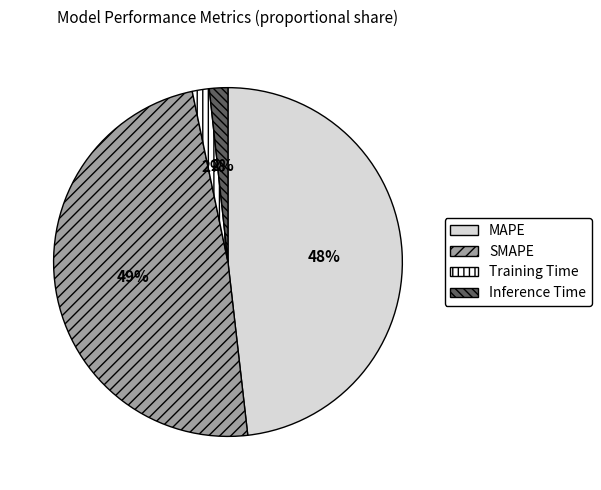

Is it true that Training Time is 2% of the pie?

True